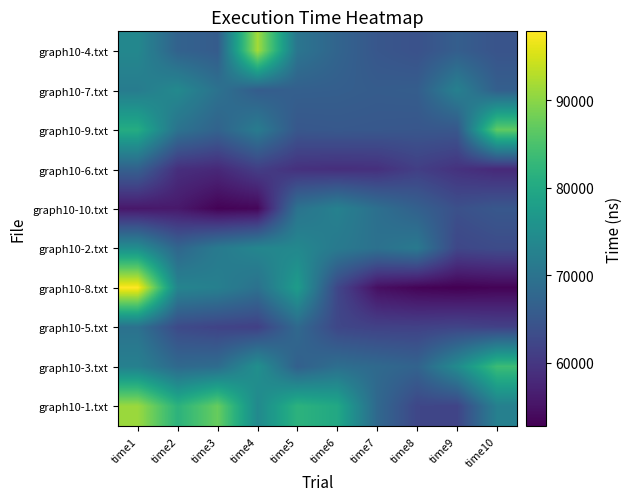

Between time6 and time9, which series saw the biggest shift?

graph10-1.txt